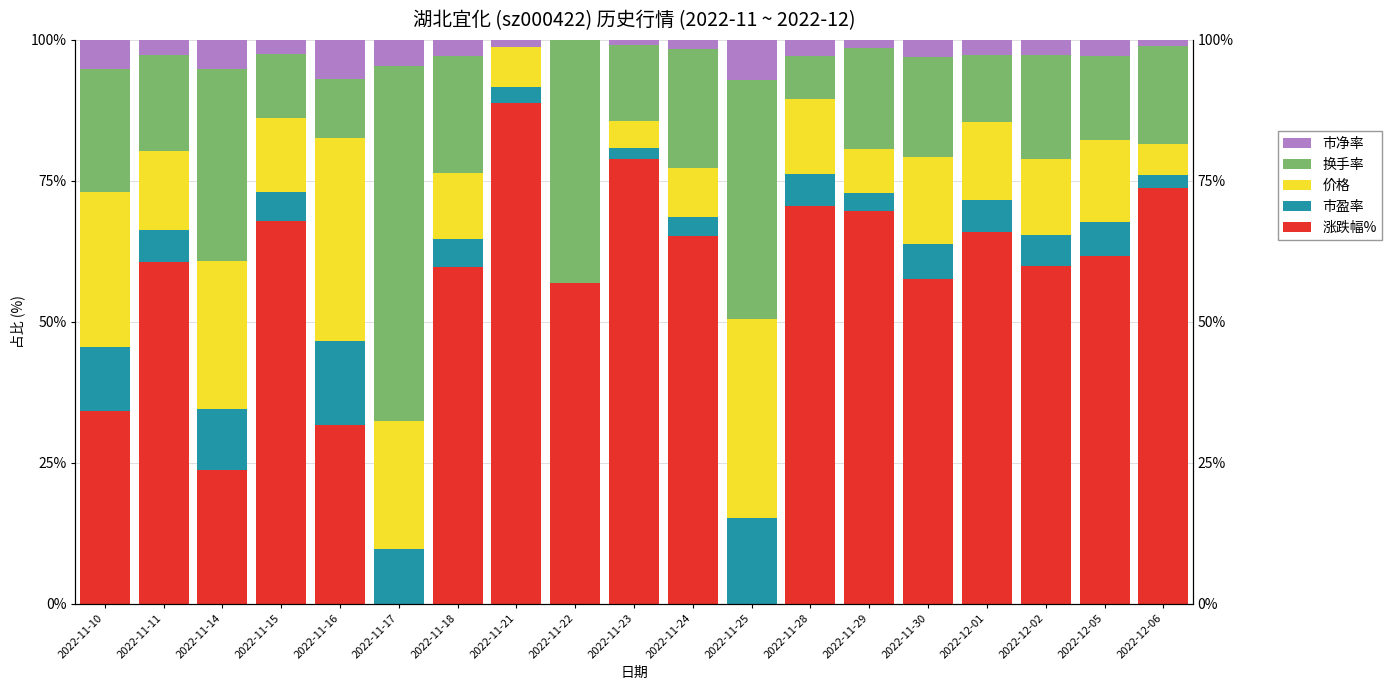

List the labels in order of 涨跌幅% value, largest first.

2022-11-21, 2022-11-23, 2022-12-06, 2022-11-28, 2022-11-29, 2022-11-15, 2022-12-01, 2022-11-24, 2022-12-05, 2022-11-11, 2022-12-02, 2022-11-18, 2022-11-30, 2022-11-22, 2022-11-10, 2022-11-16, 2022-11-14, 2022-11-17, 2022-11-25